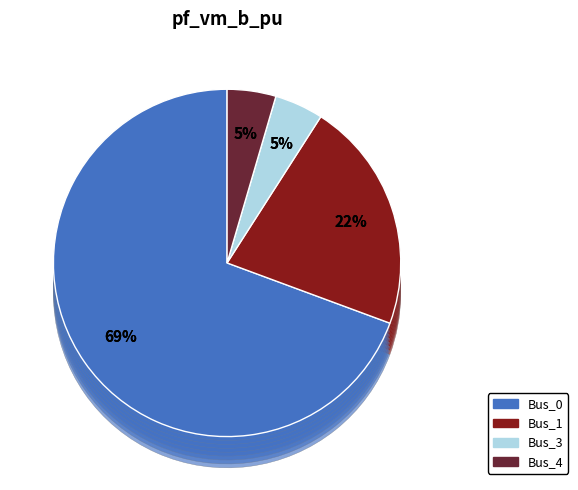

Which slice is the largest?

Bus_0